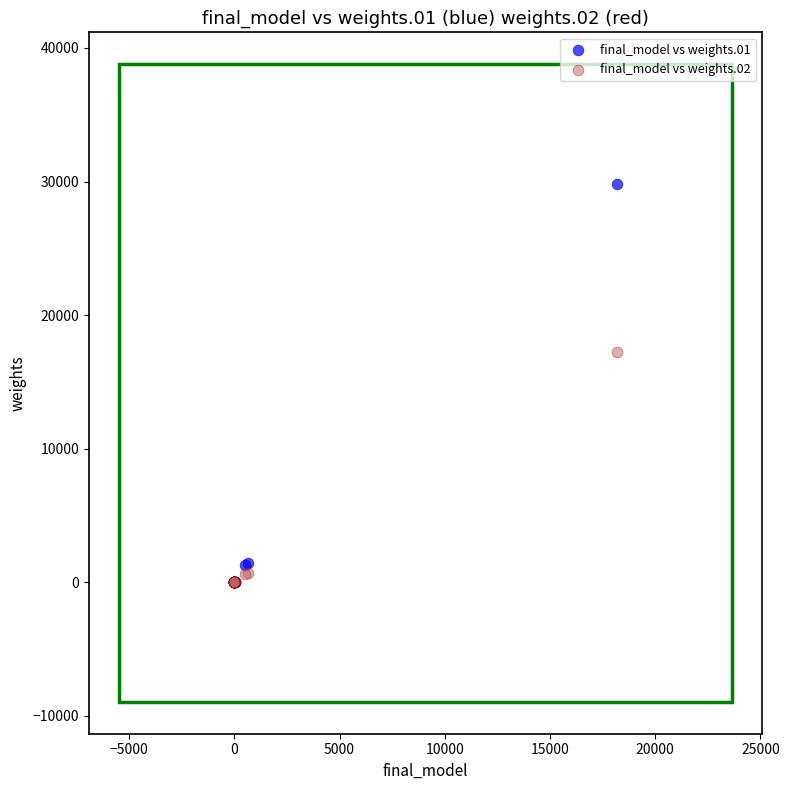

Across all series, what Y value is closest to 14914?

17260.6